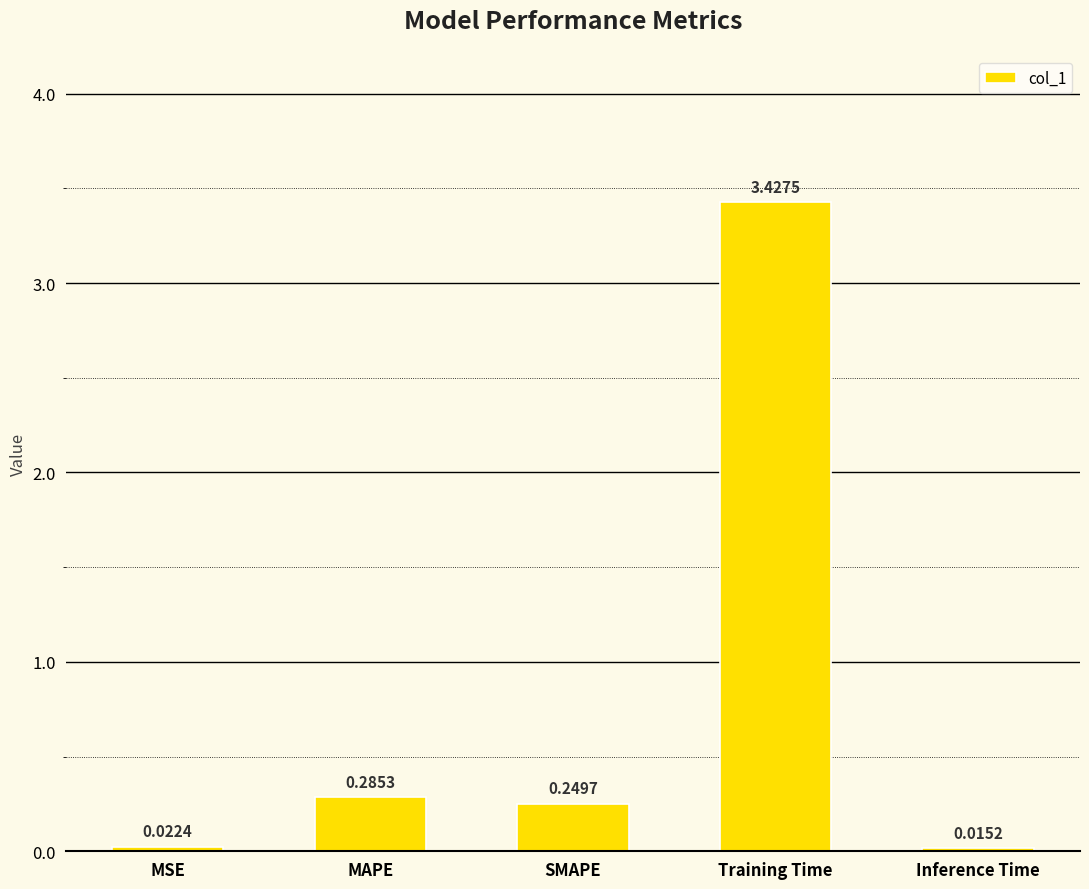

What is the sum of all values?

4.0